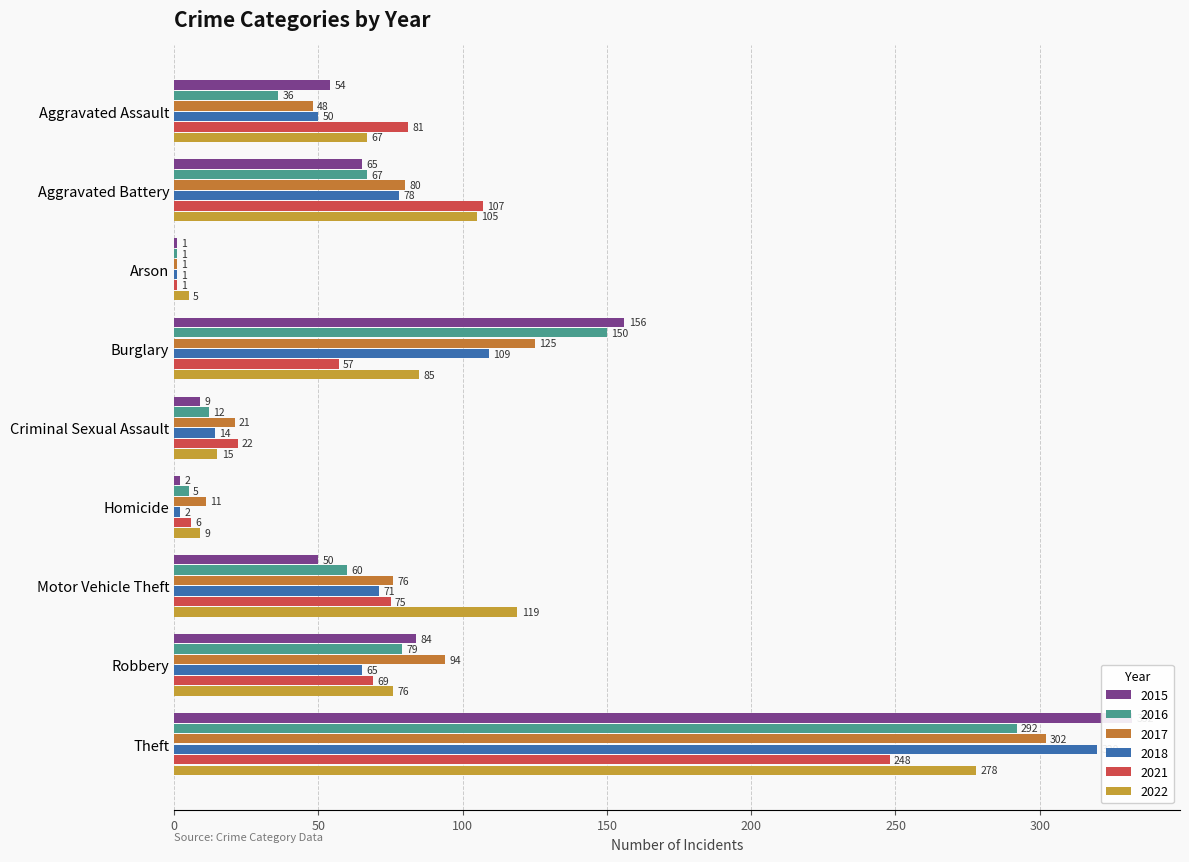

Which series changed the most between Aggravated Battery and Burglary?

2015